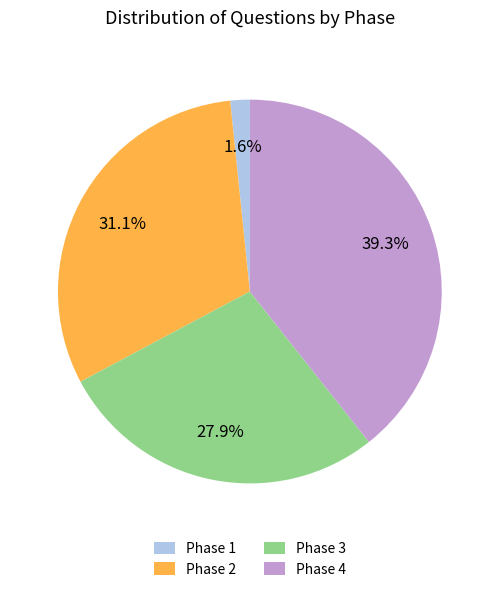

How many segments does this pie chart have?

4